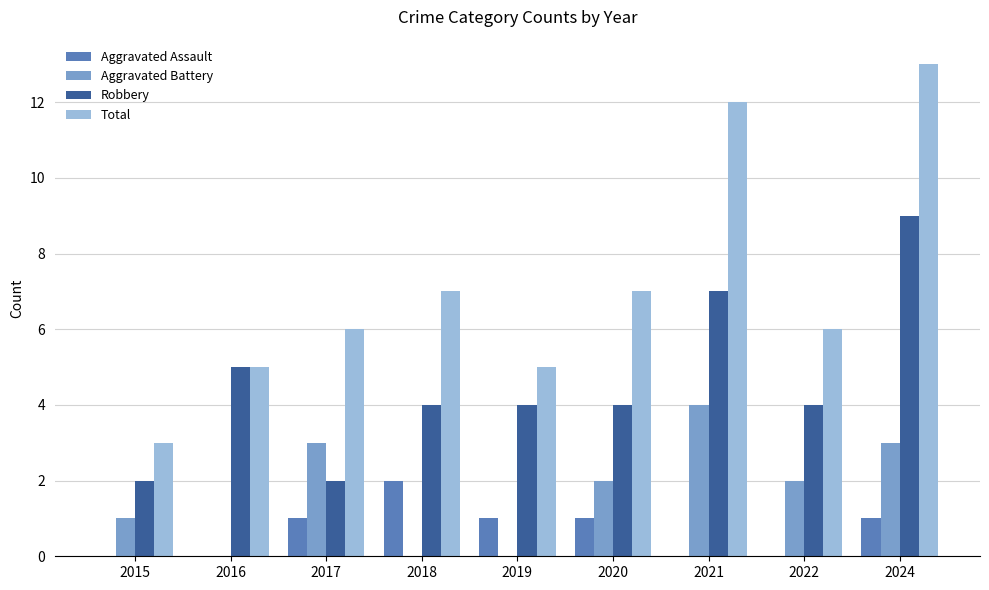

Does the chart contain stacked bars?

No